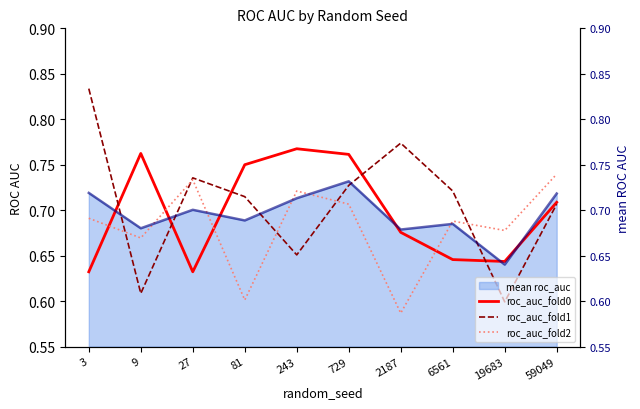

What is the value of the roc_auc_fold1 point at the 6th from the left?

0.7